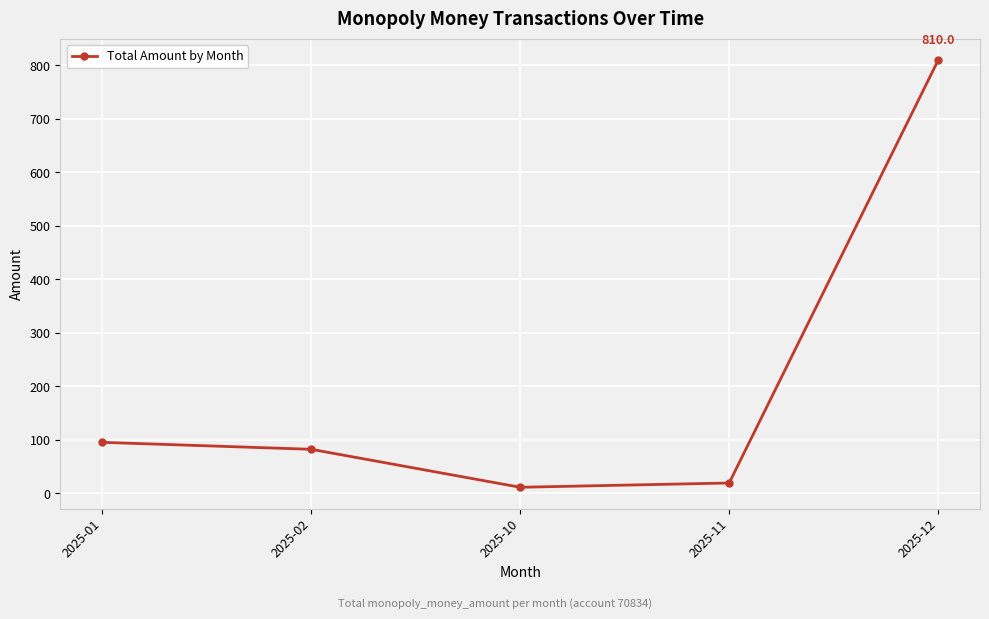

True or false: the data shows 810.0 at 2025-12.

True